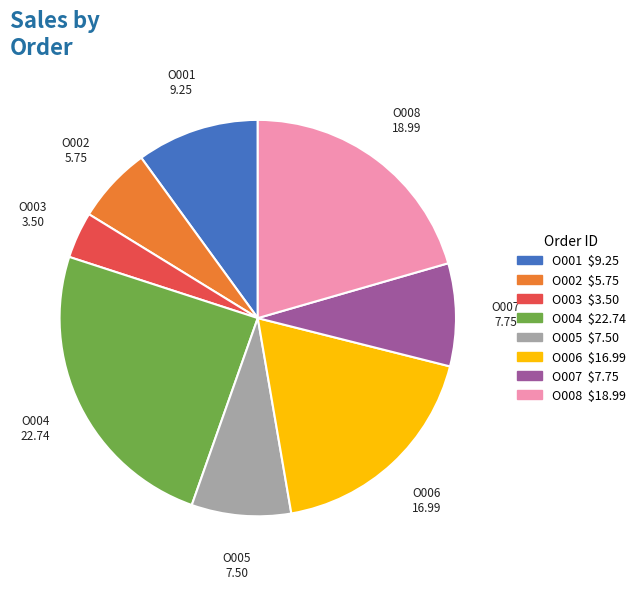

Which category has the smallest portion of the pie?

O003